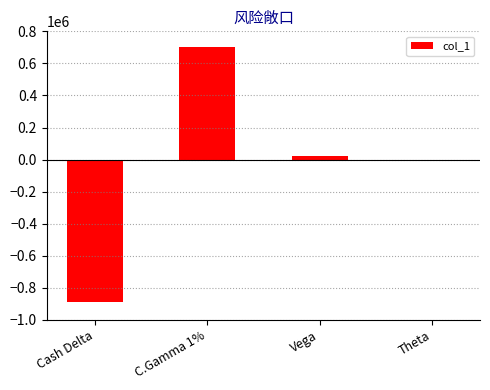

At which label is the value closest to -91450?

Theta